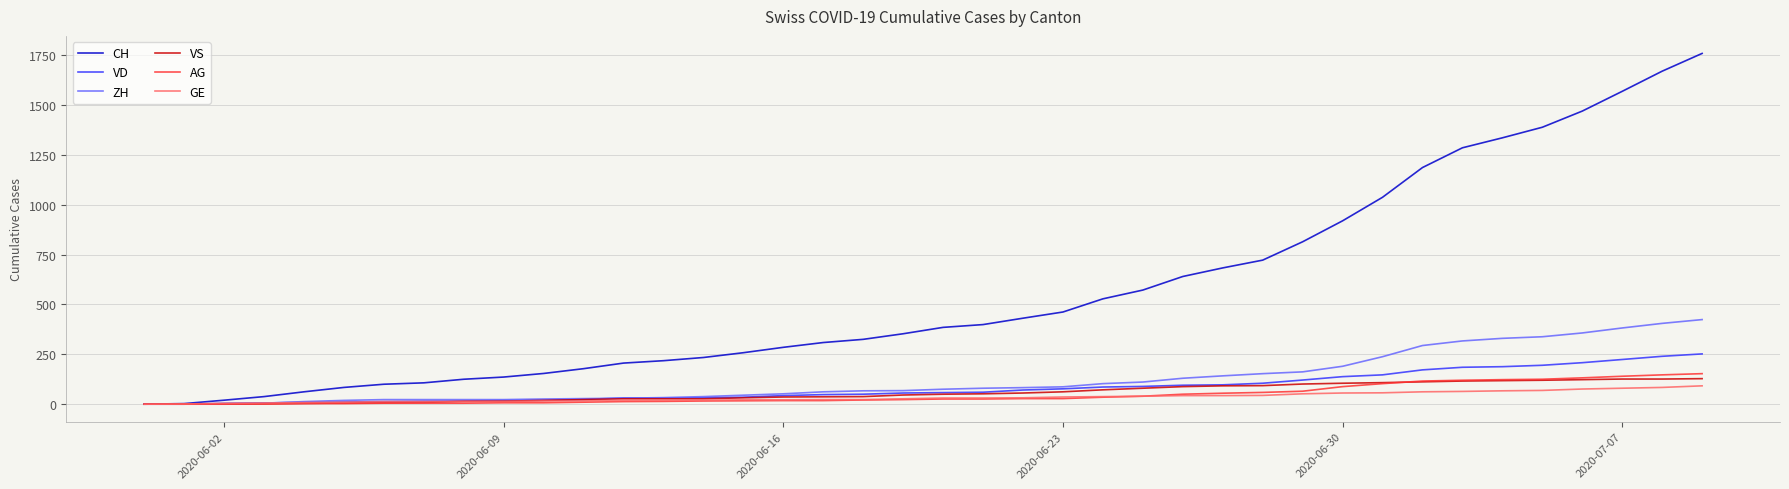

What is the maximum value shown in the chart?

1758